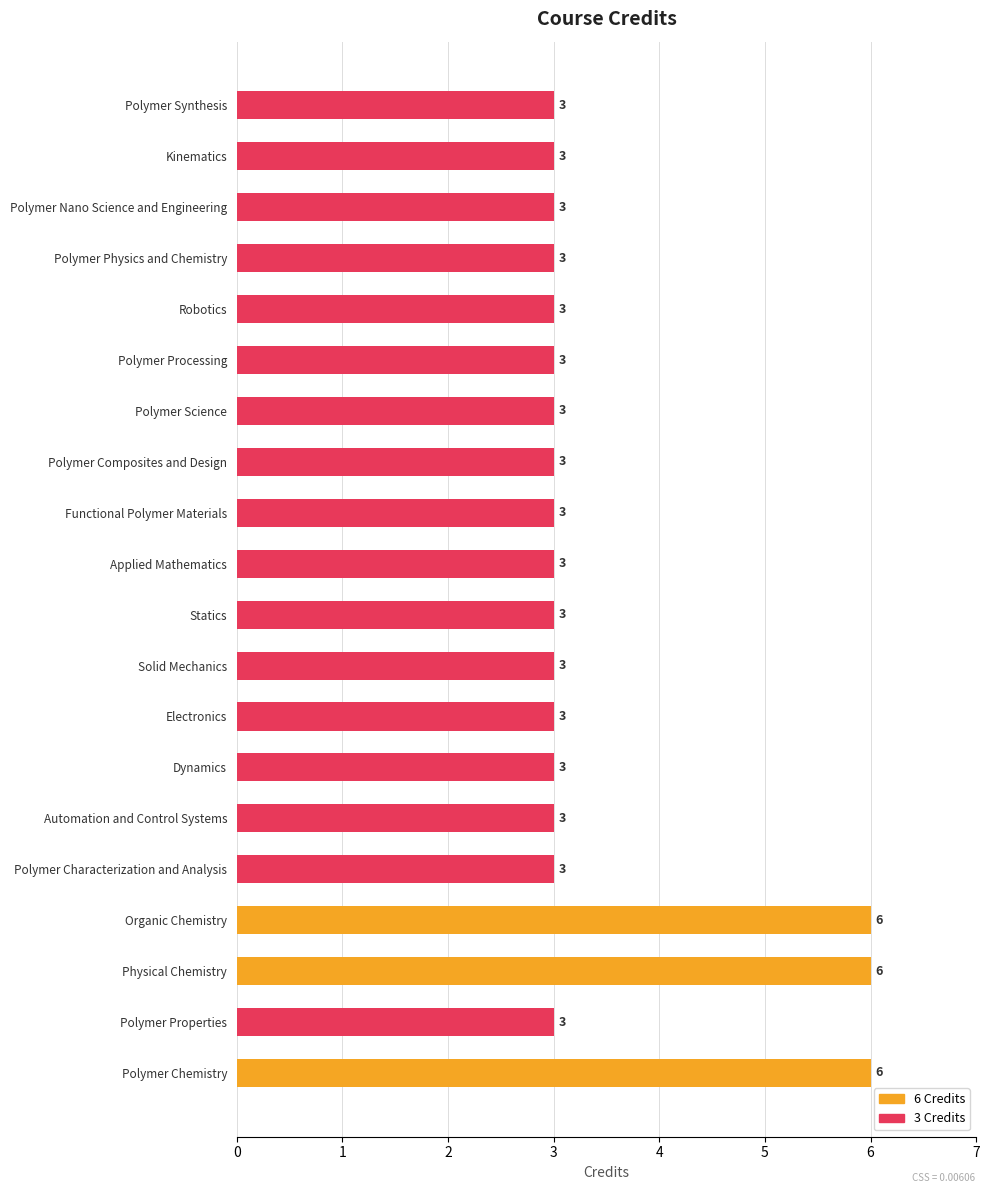

How many bars are there in total?

20